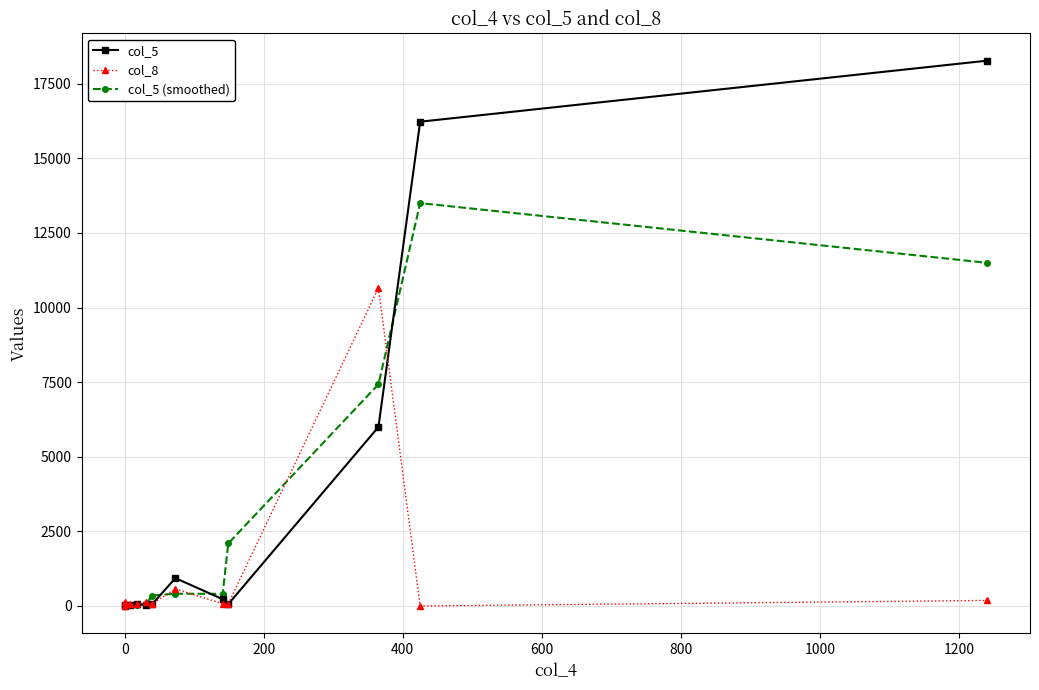

How many lines are shown in the chart?

3